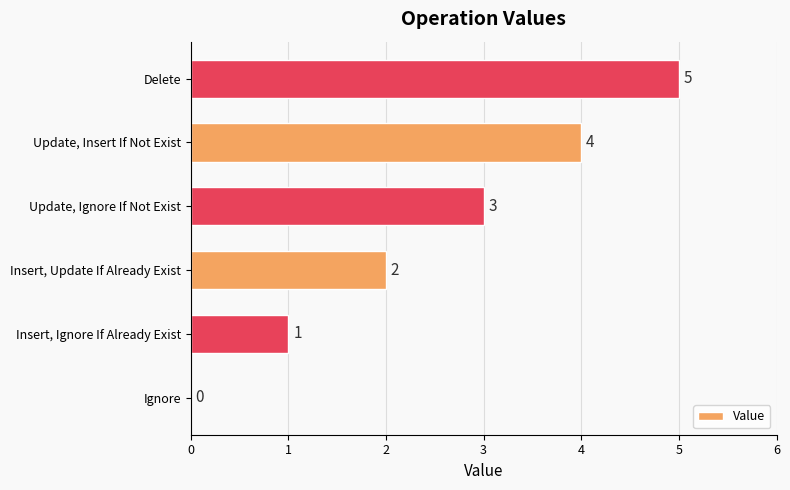

How many data points does each series have?

6